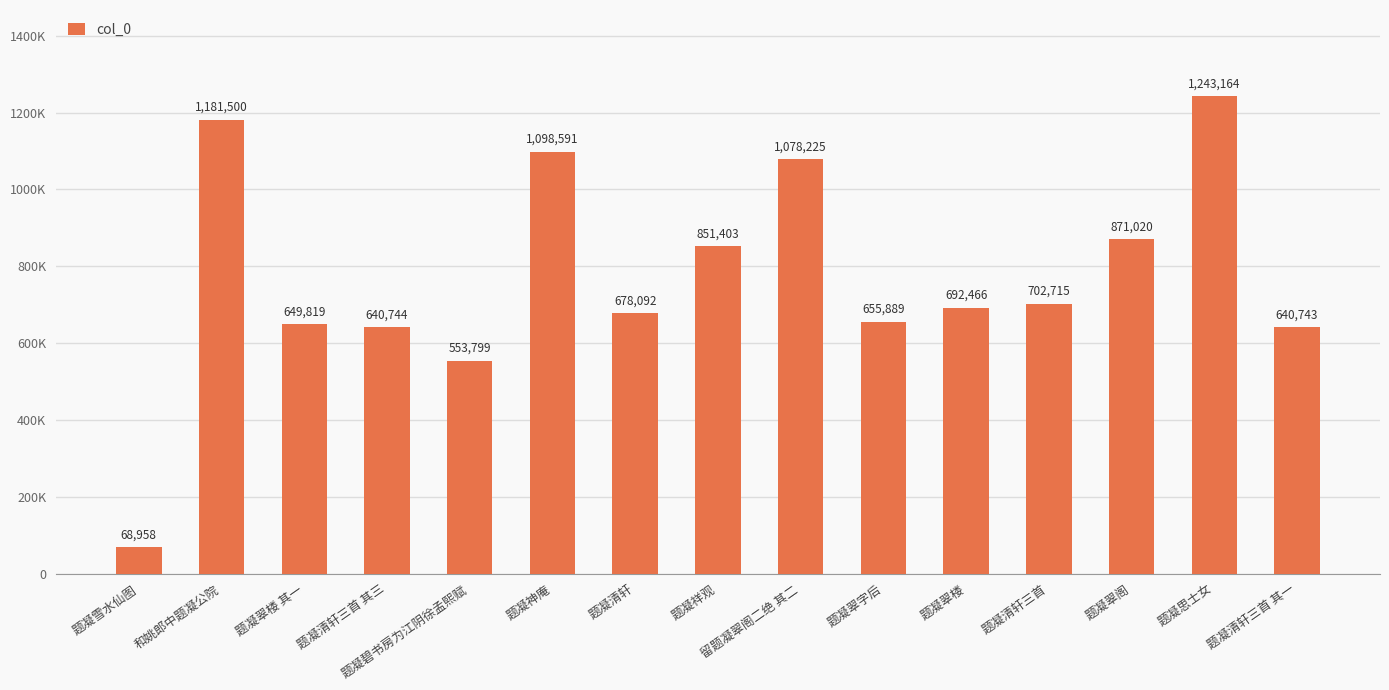

At which label does the data first exceed 692466?

和姚郎中题凝公院